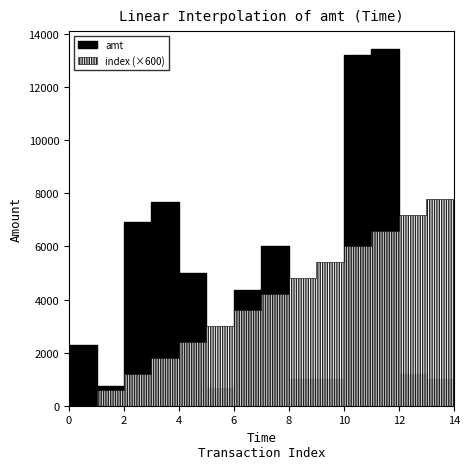

What is the sum of all amt values?

65885.8